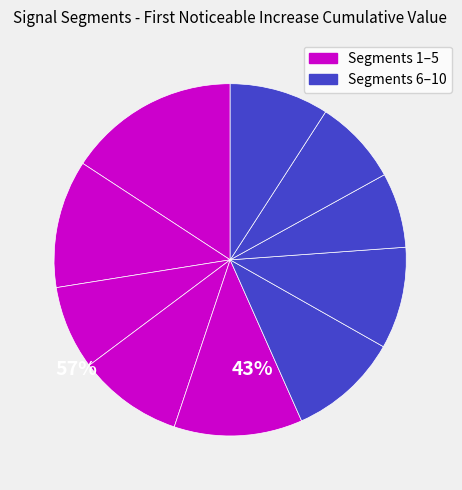

Does any single category account for the majority?

No